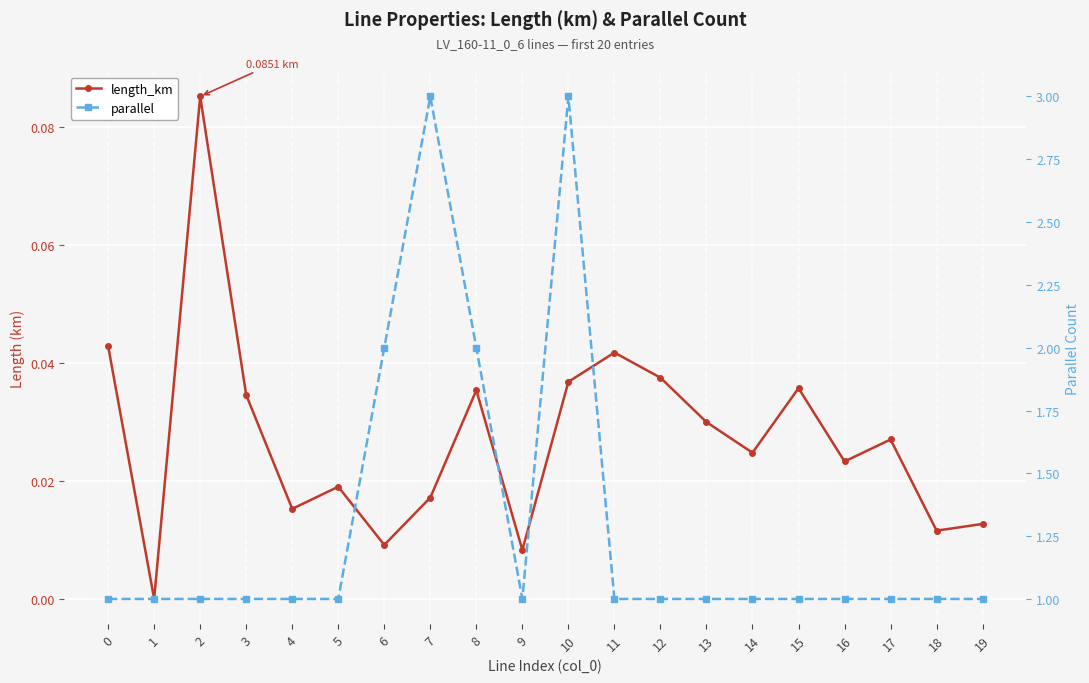

How many data points does each series have?

20